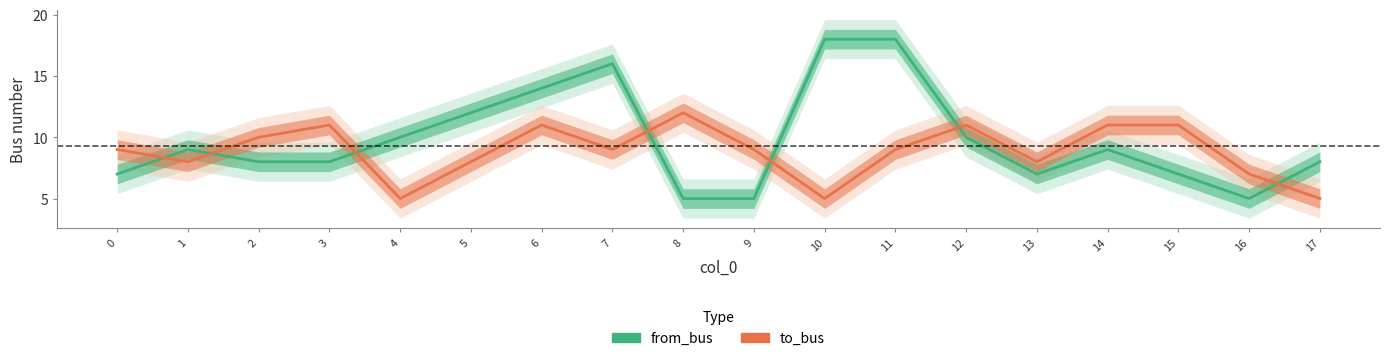

Where does the from_bus series first go above 9?

4